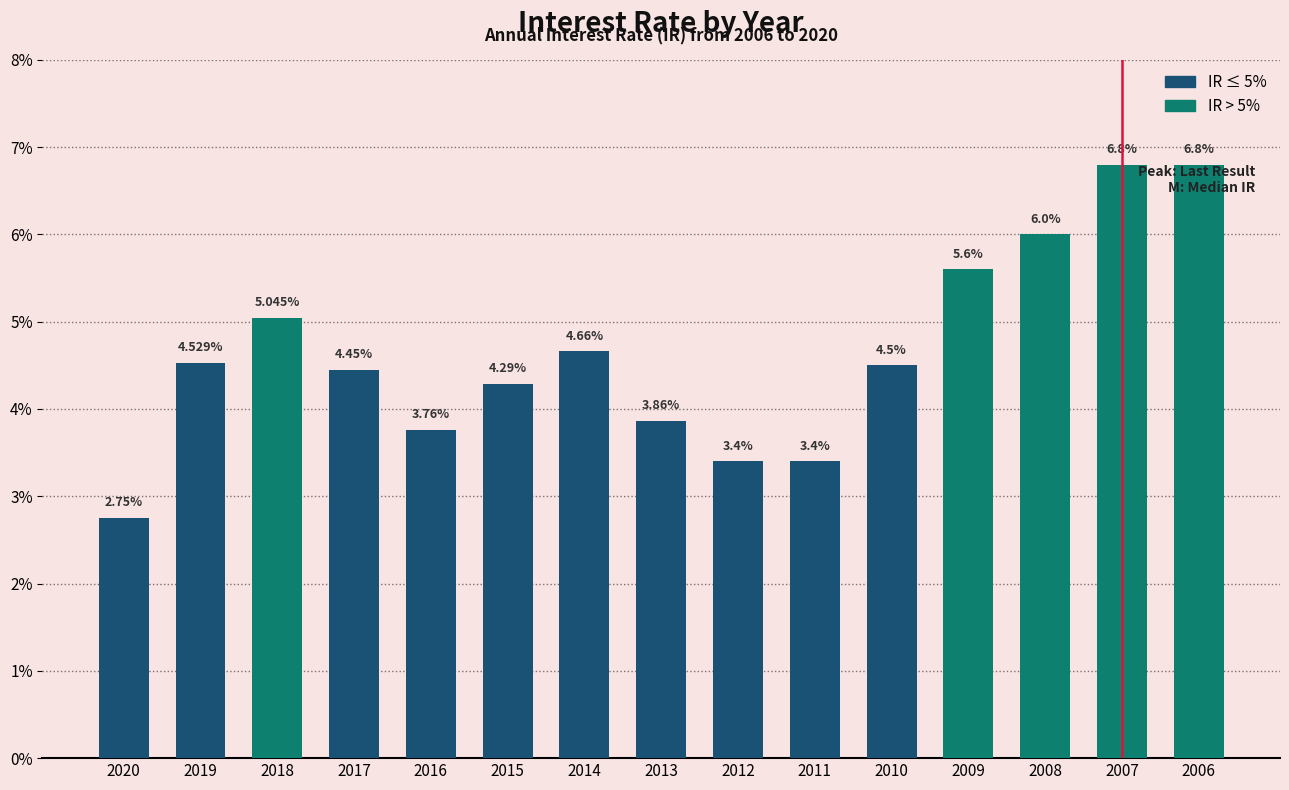

Between 2007 and 2008, which is larger?

2007